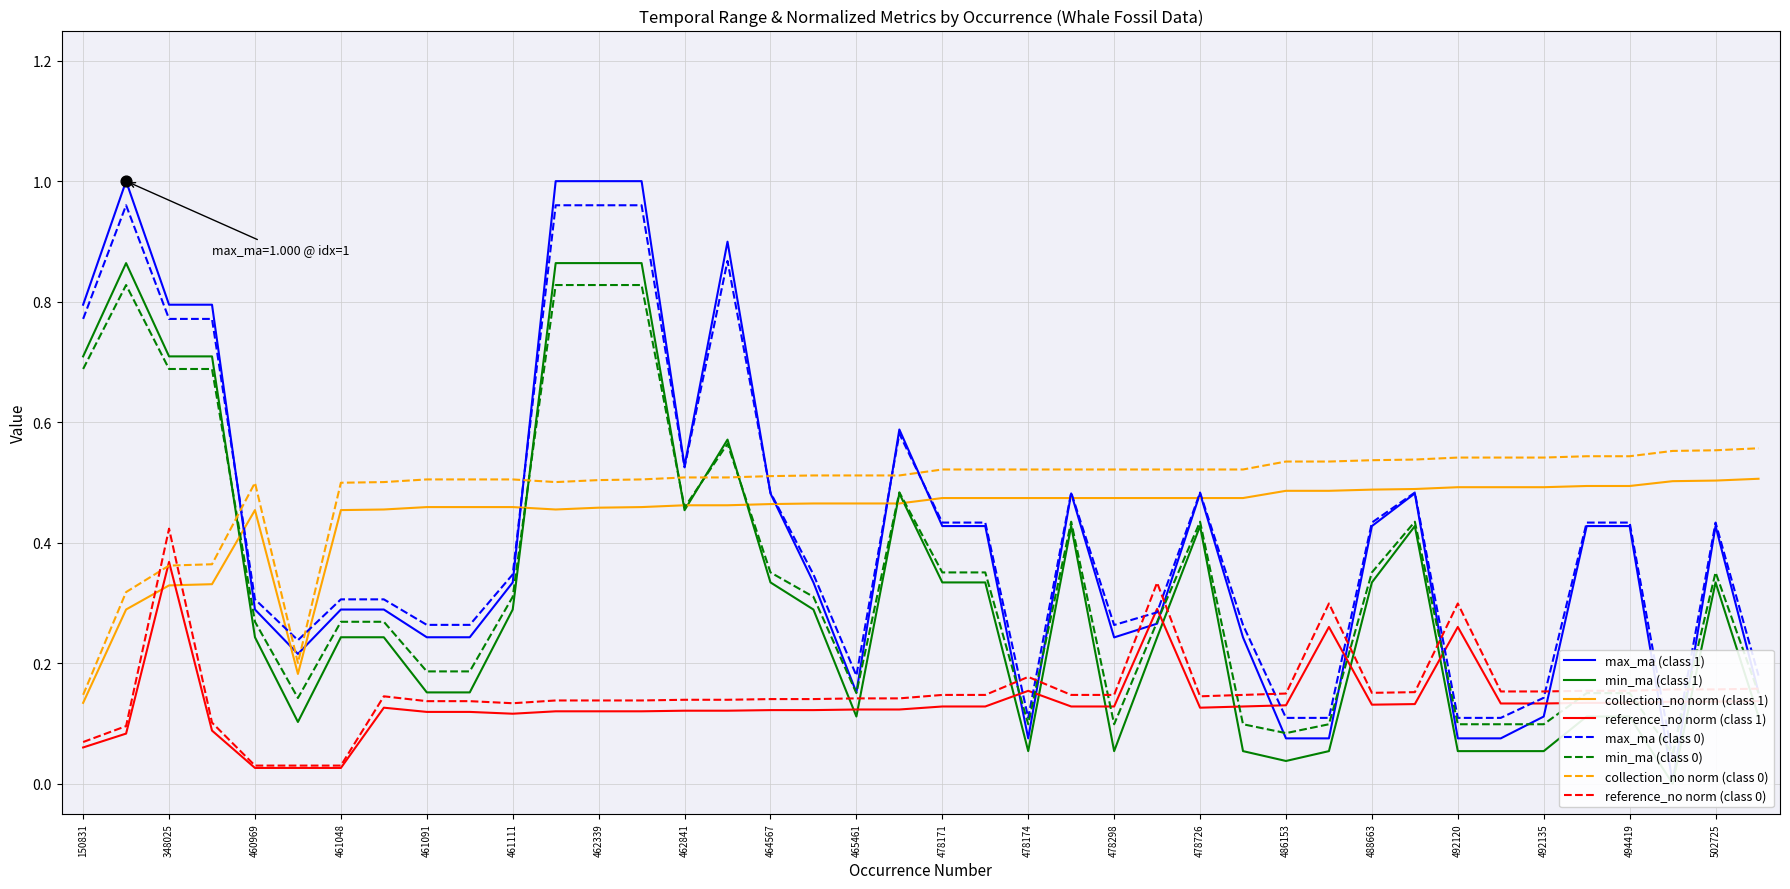

Which series has the widest spread of Y values?

max_ma